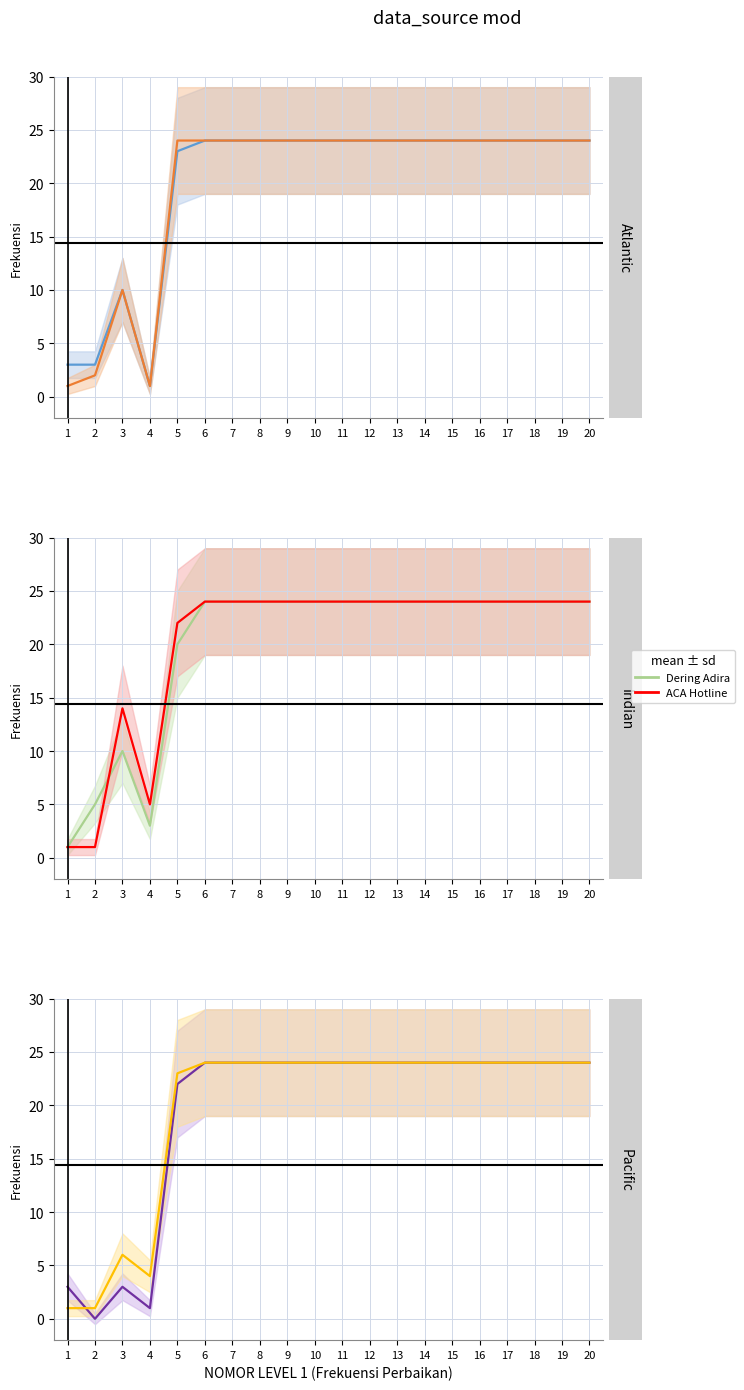

At how many categories does at least one series exceed 3?

19